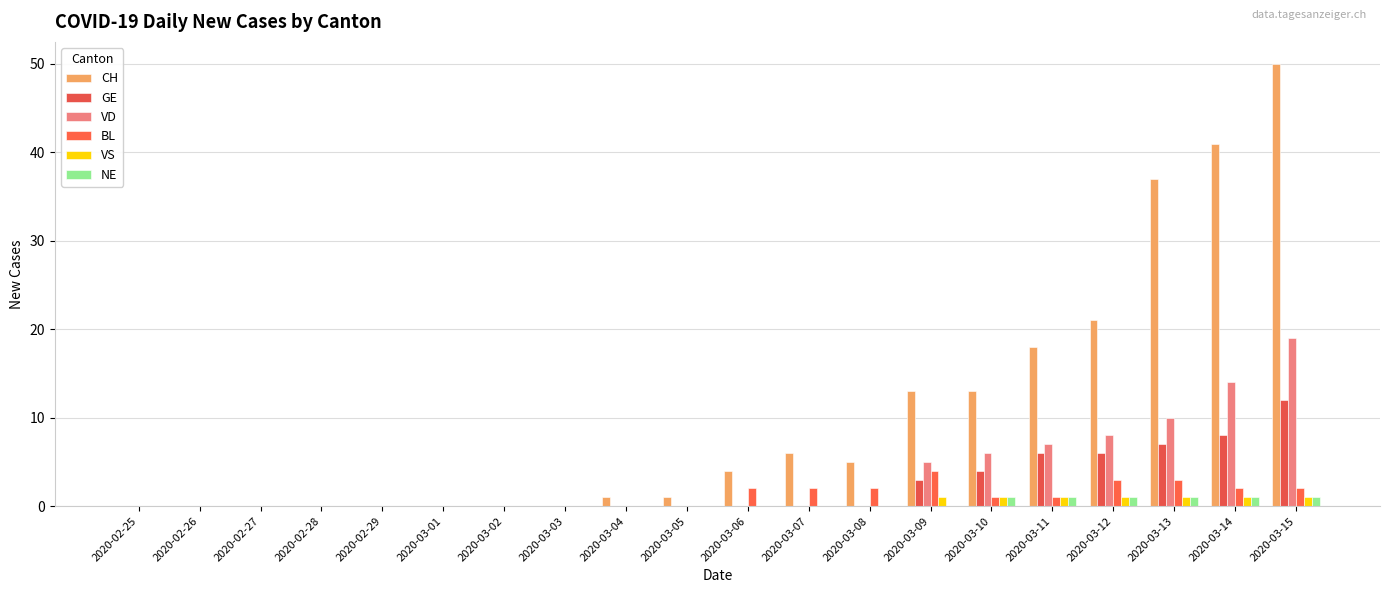

Which series has the largest total across all categories?

CH